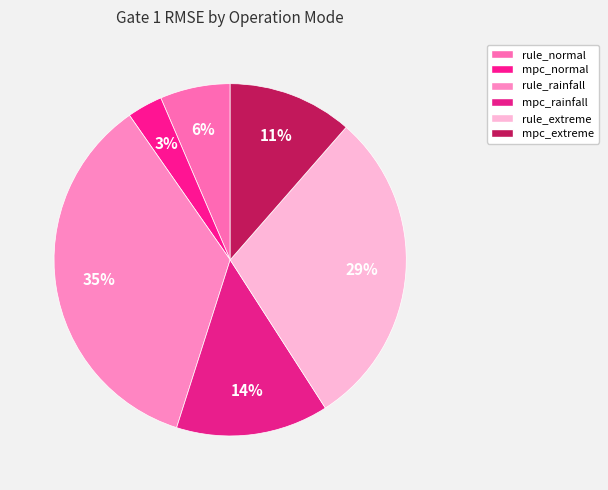

What is the smallest slice in the pie chart?

mpc_normal_operation